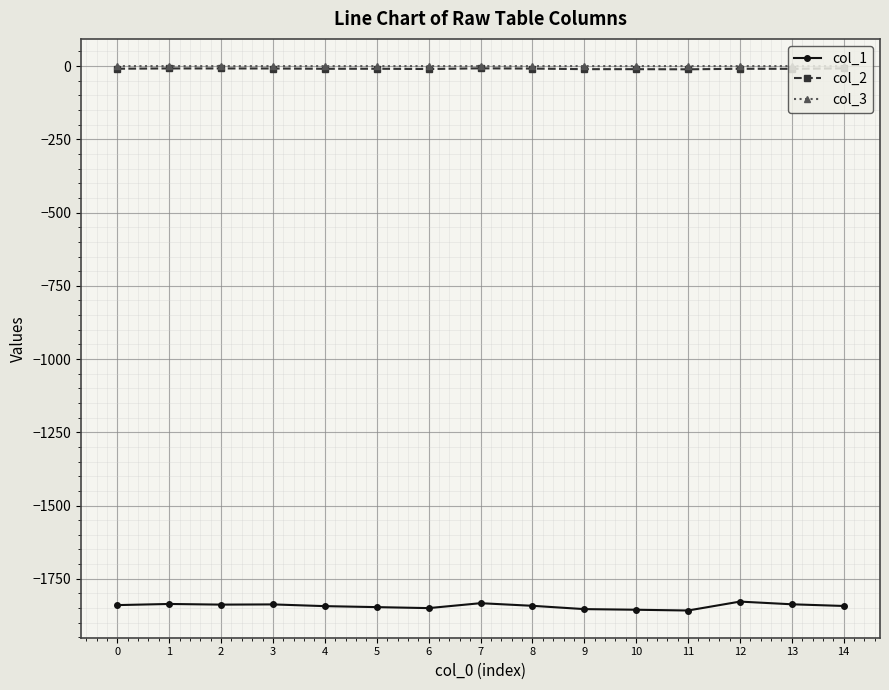

The col_1 series shows -2439.5 at 0. True or false?

False